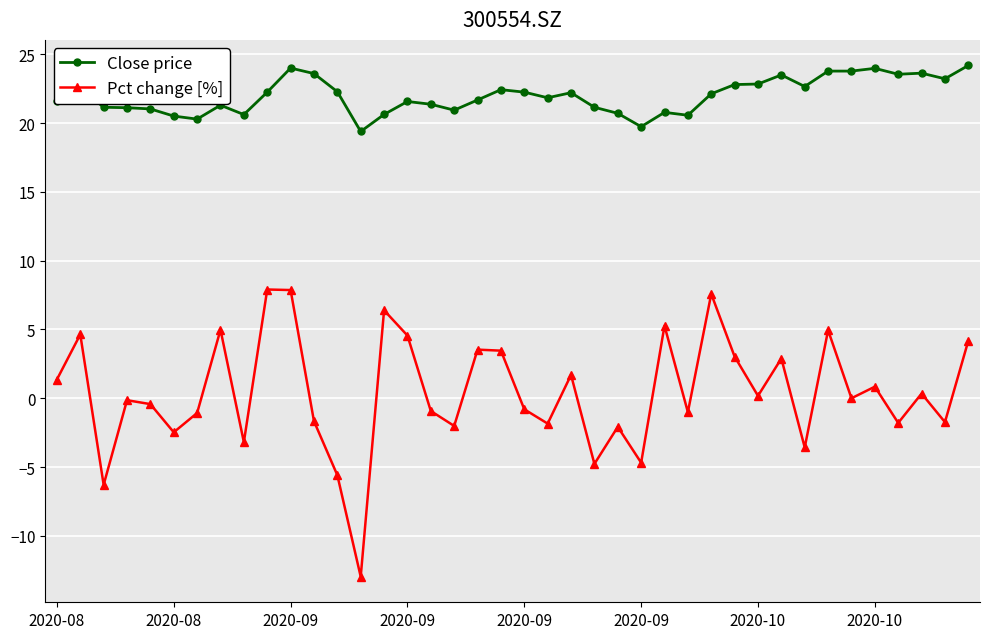

Which series has the largest range (max minus min)?

Pct change [%]